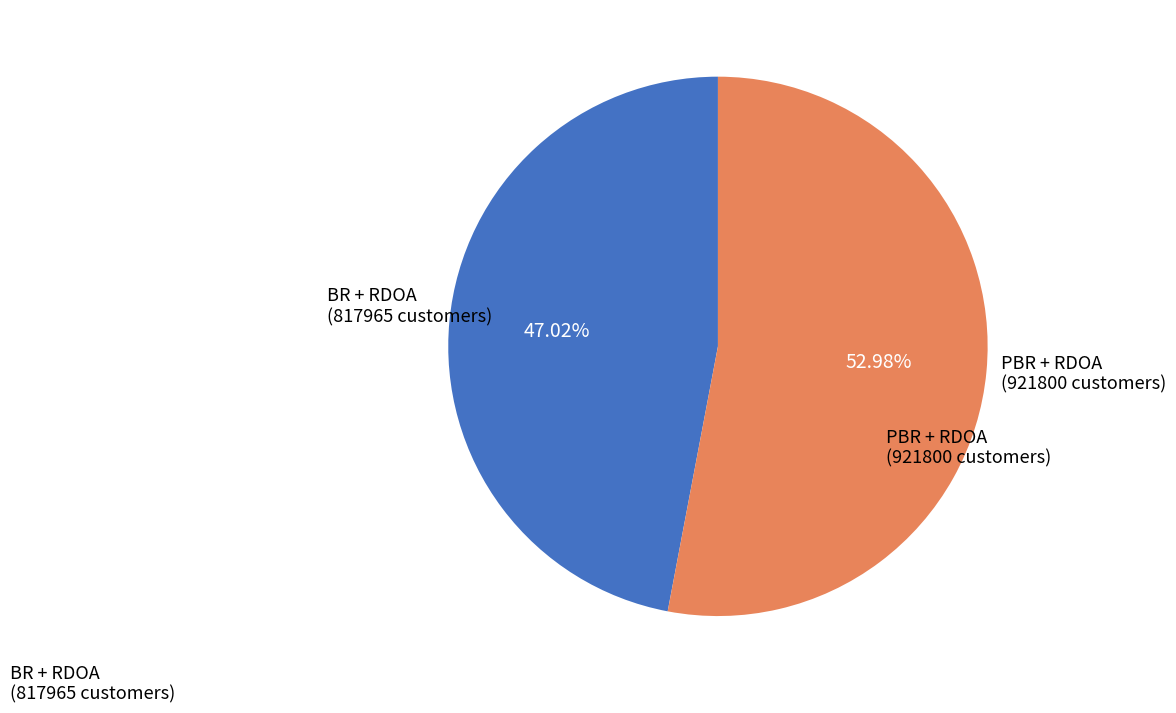

Is there any slice that represents more than half of the pie?

Yes